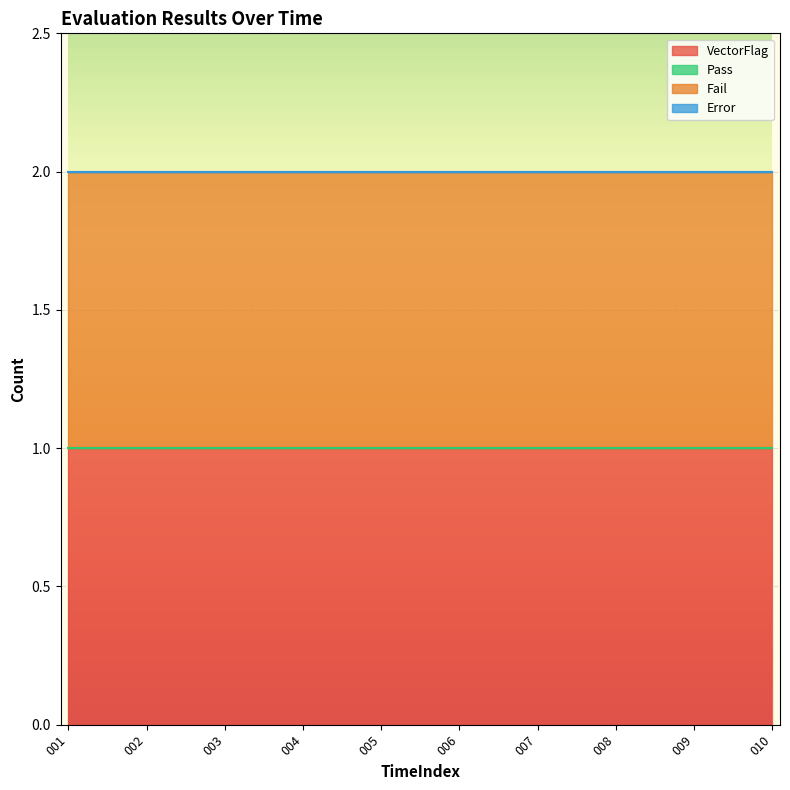

Reading left to right, transcribe all the data shown in this chart.

VectorFlag: 1	1	1	1	1	1	1	1	1	1
Pass: 0	0	0	0	0	0	0	0	0	0
Fail: 1	1	1	1	1	1	1	1	1	1
Error: 0	0	0	0	0	0	0	0	0	0